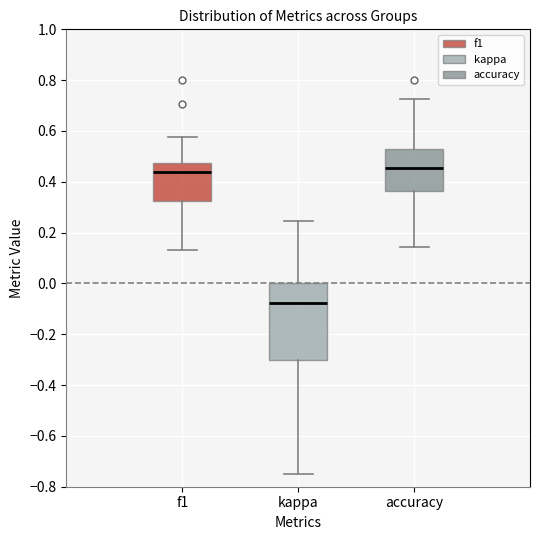

Reading left to right, transcribe this box plot: for each box, give where its median line is, the range the box spans, and where its two whiskers end, as read against the y-axis. The values are not printed on the chart, so give them approximately, as read against the axis.

f1: median 0.44, box 0.32 to 0.48, whiskers 0.14 to 0.58
kappa: median -0.08, box -0.30 to 0.00, whiskers -0.74 to 0.24
accuracy: median 0.46, box 0.36 to 0.52, whiskers 0.14 to 0.72